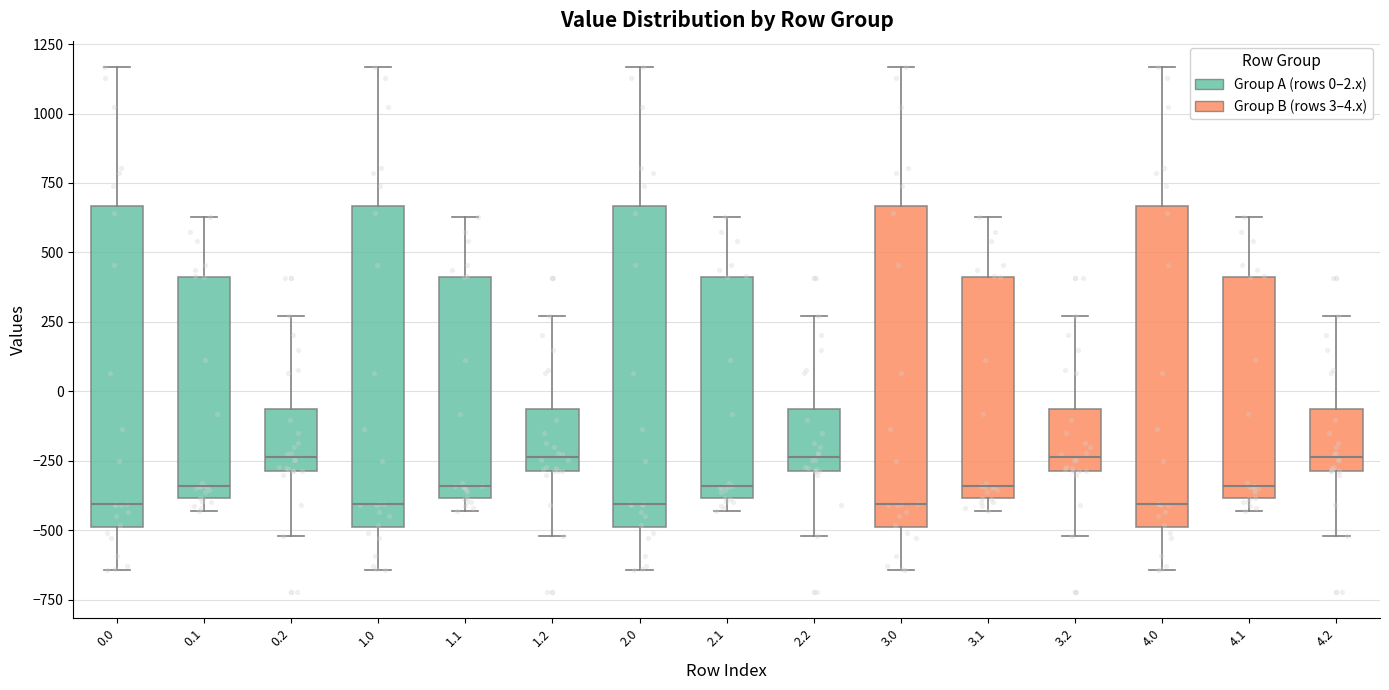

Reading left to right, read every box against the y-axis: the position of its median line, the range the box covers, and the ends of its whiskers. The values are not printed on the chart, so give them approximately, as read against the axis.

0.0: median -400, box -500 to 650, whiskers -650 to 1150
0.1: median -350, box -400 to 400, whiskers -450 to 650
0.2: median -250, box -300 to -50, whiskers -500 to 250
1.0: median -400, box -500 to 650, whiskers -650 to 1150
1.1: median -350, box -400 to 400, whiskers -450 to 650
1.2: median -250, box -300 to -50, whiskers -500 to 250
2.0: median -400, box -500 to 650, whiskers -650 to 1150
2.1: median -350, box -400 to 400, whiskers -450 to 650
2.2: median -250, box -300 to -50, whiskers -500 to 250
3.0: median -400, box -500 to 650, whiskers -650 to 1150
3.1: median -350, box -400 to 400, whiskers -450 to 650
3.2: median -250, box -300 to -50, whiskers -500 to 250
4.0: median -400, box -500 to 650, whiskers -650 to 1150
4.1: median -350, box -400 to 400, whiskers -450 to 650
4.2: median -250, box -300 to -50, whiskers -500 to 250